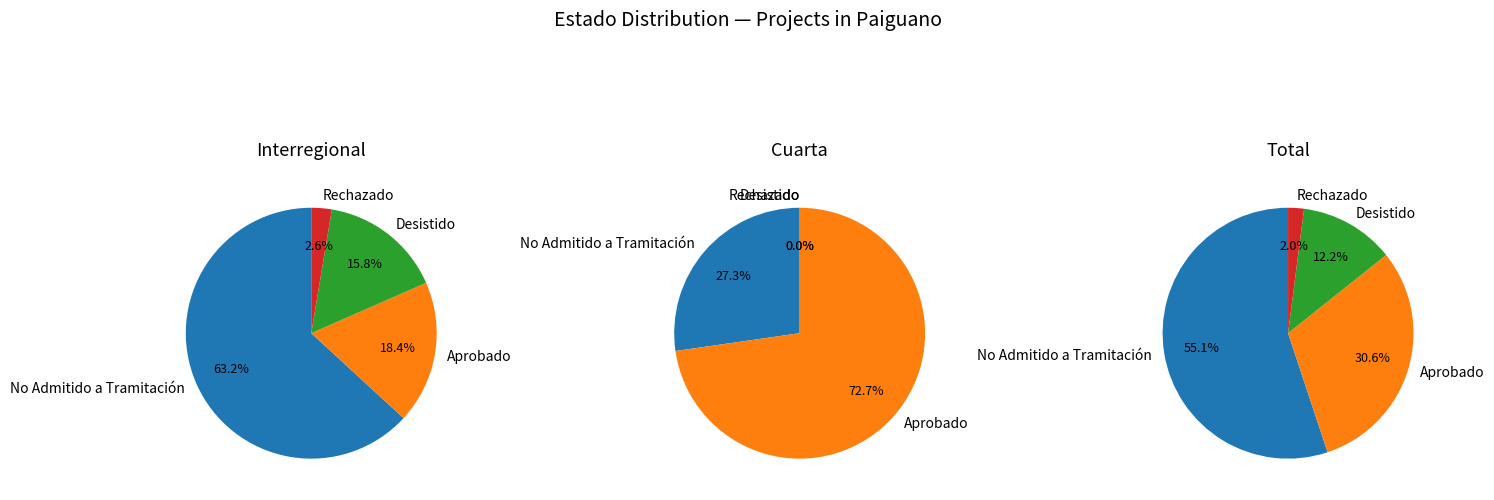

Is Cuarta the majority of the pie?

No